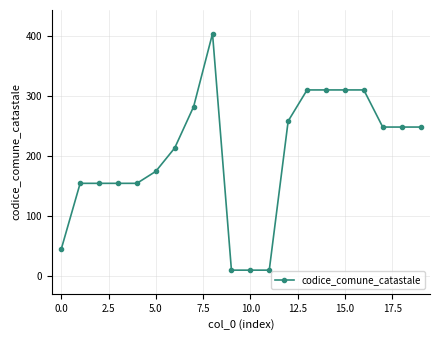

What is the maximum value shown in the chart?

404